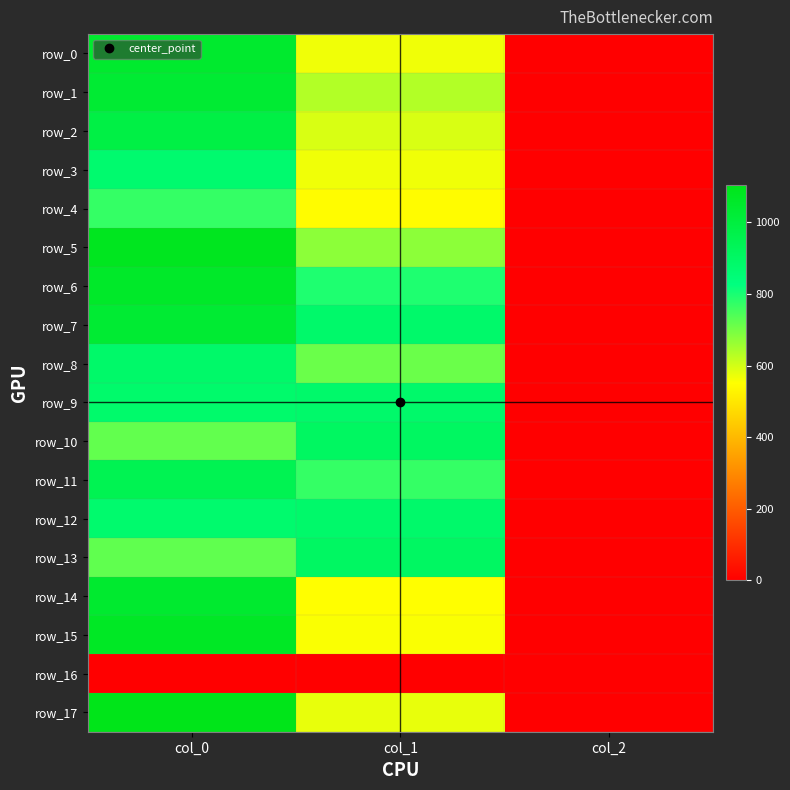

The row_8 series shows 218.5 at col_0. True or false?

False